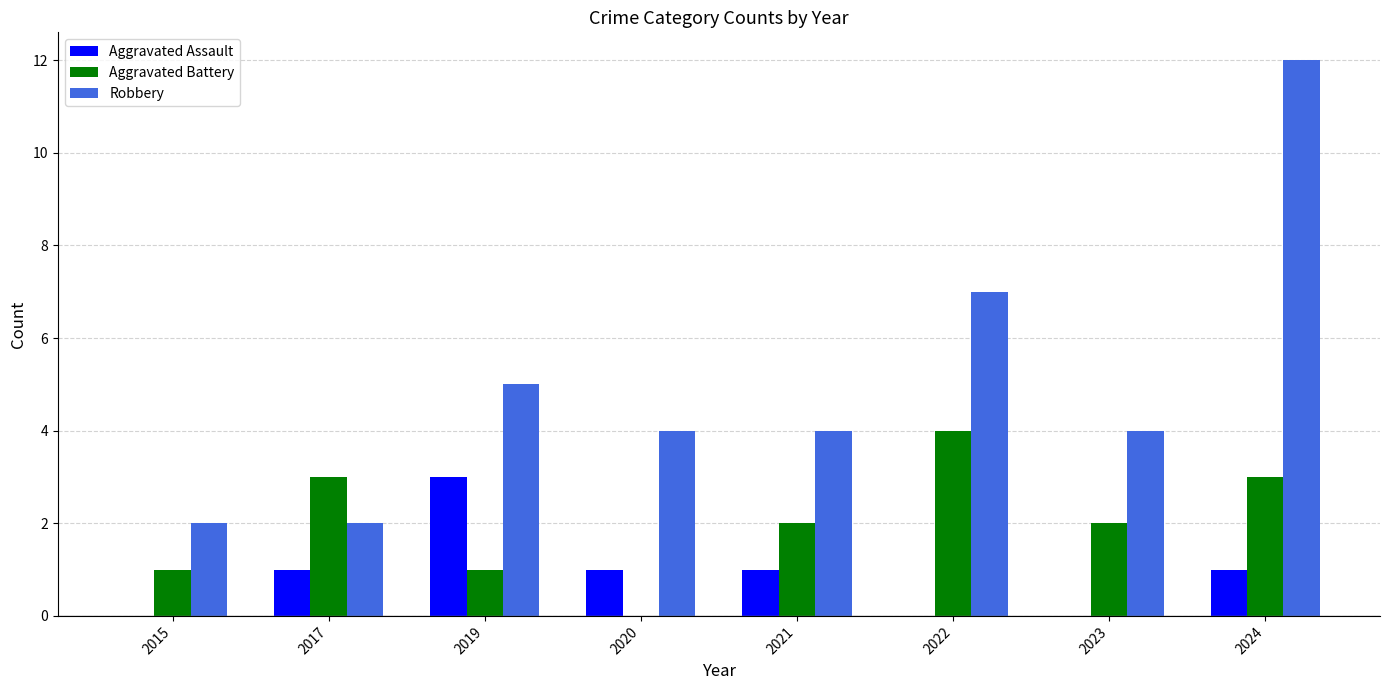

What is the sum of the Aggravated Assault values at 2019 and 2015?

3